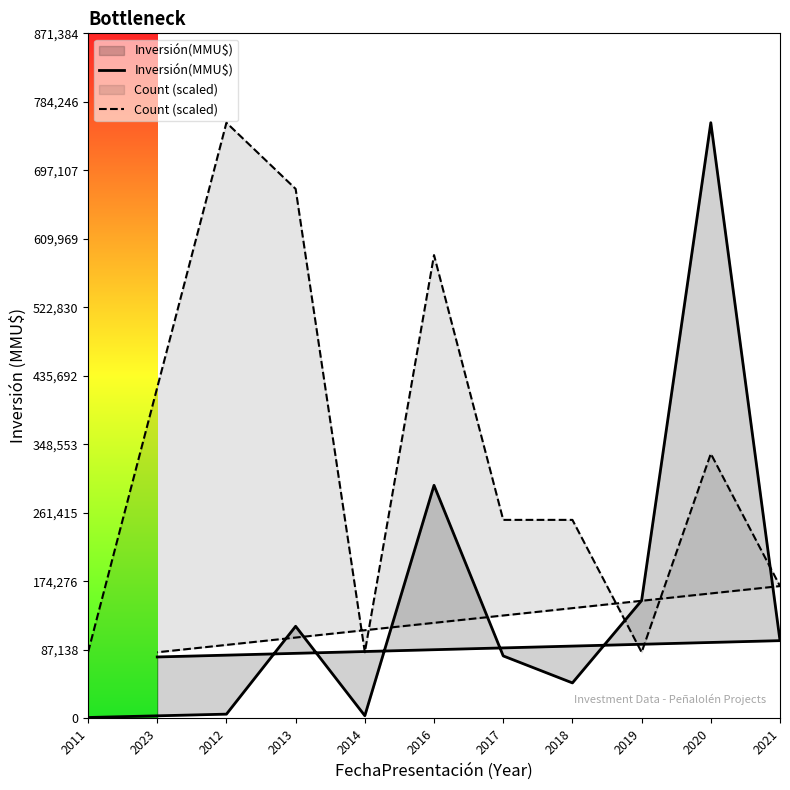

Does the chart display data point markers on the line(s)?

No